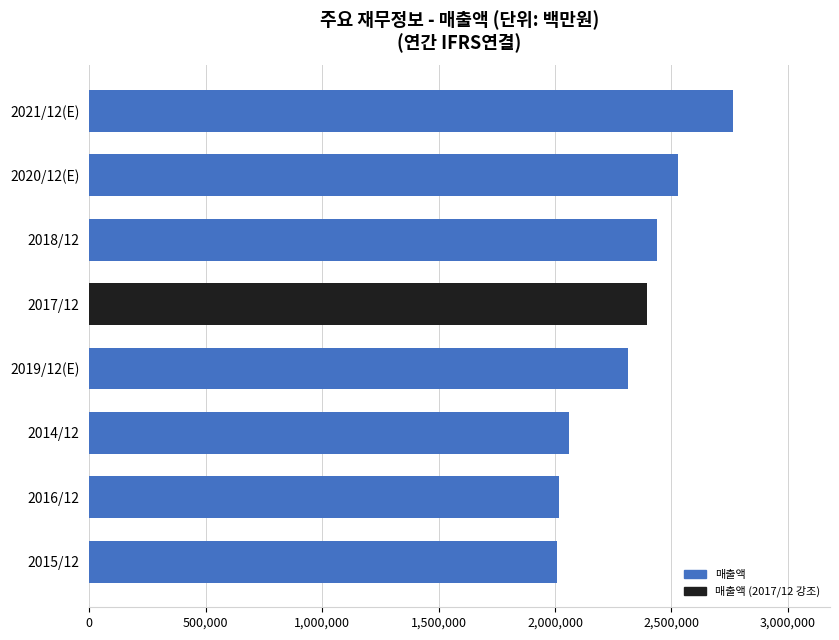

What is the greatest value displayed?

2765706